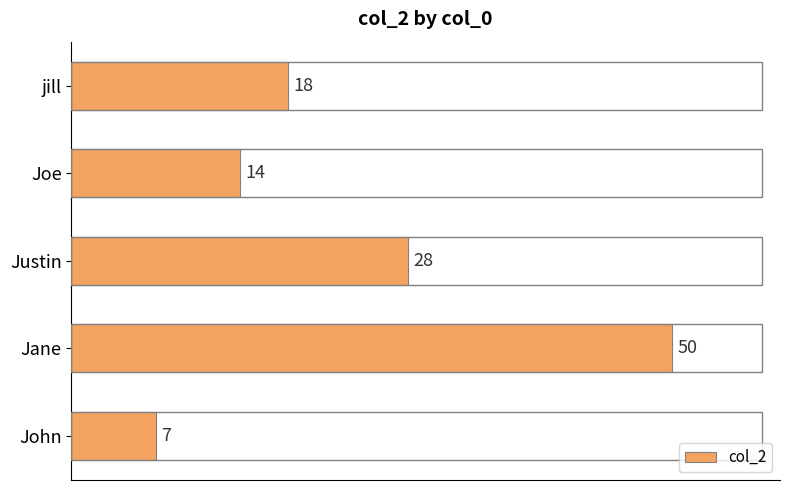

Where is the data nearest to the value 28?

Justin